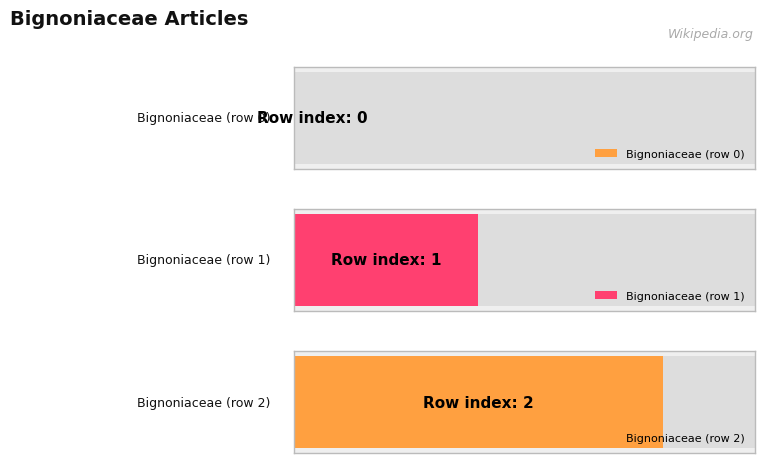

Approximately how many times larger is the value at Bignoniaceae (row 2) compared to Bignoniaceae (row 1)?

2.0